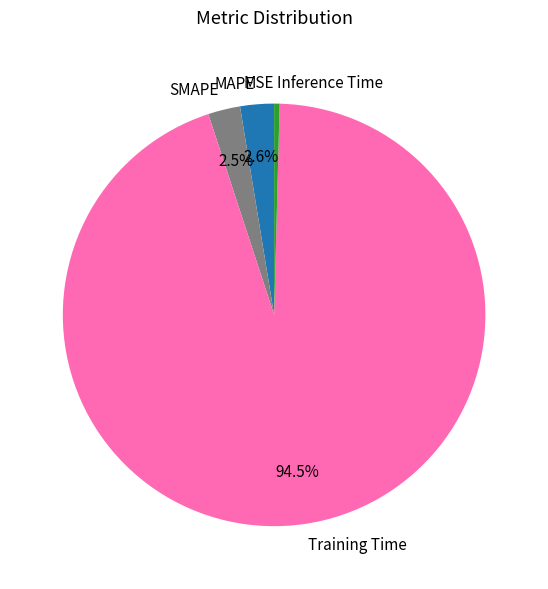

Which category has the biggest portion of the pie?

Training Time